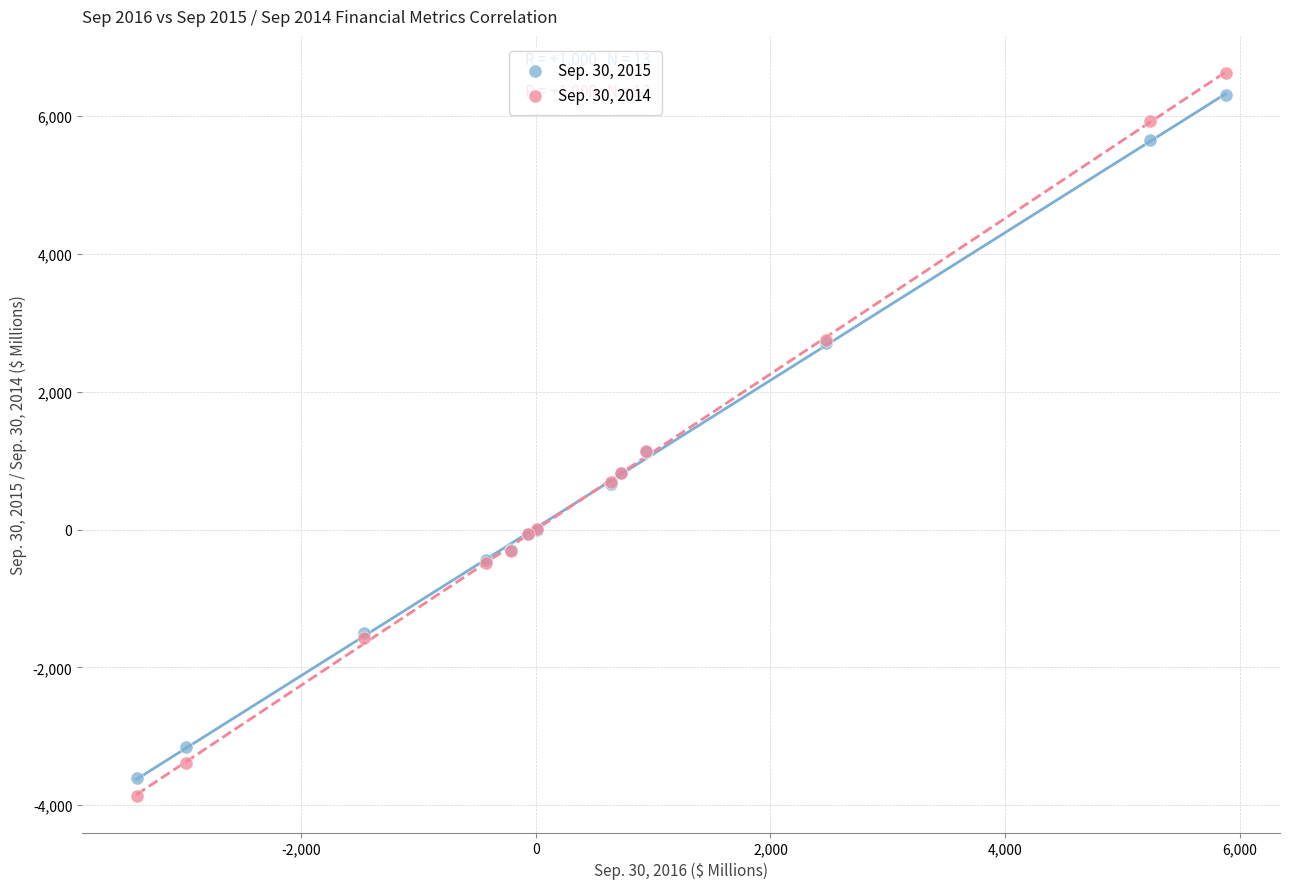

Which series contains the highest Y value?

Sep. 30, 2014